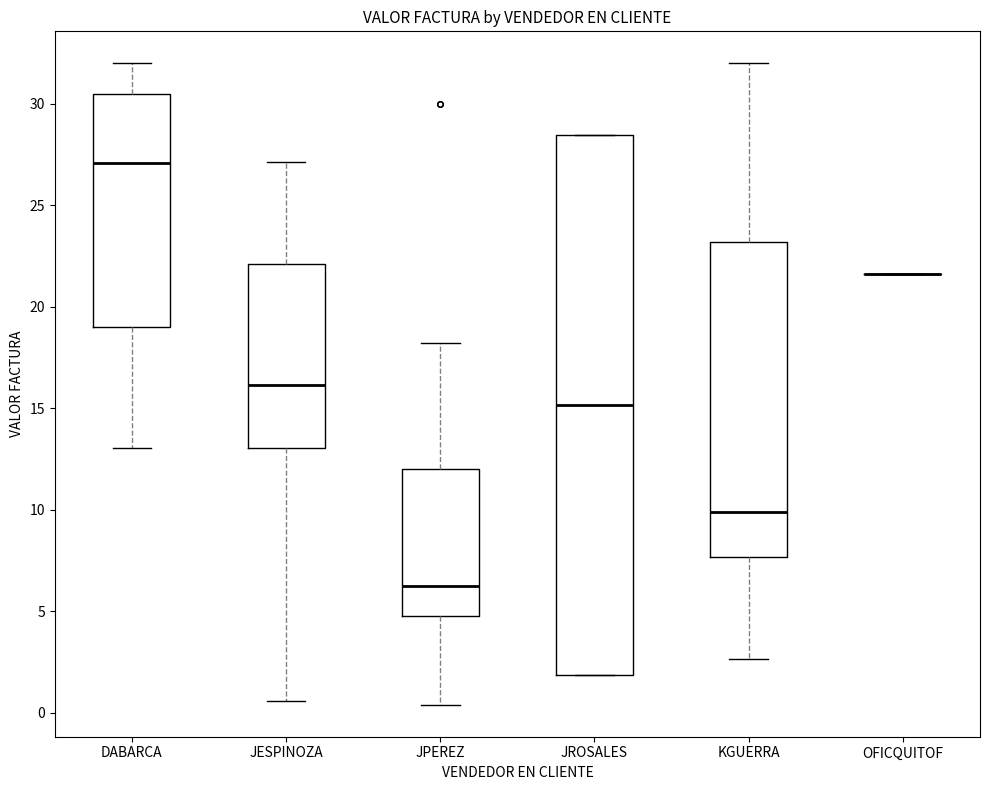

Which box is the tallest, from its lower edge to its upper edge?

JROSALES